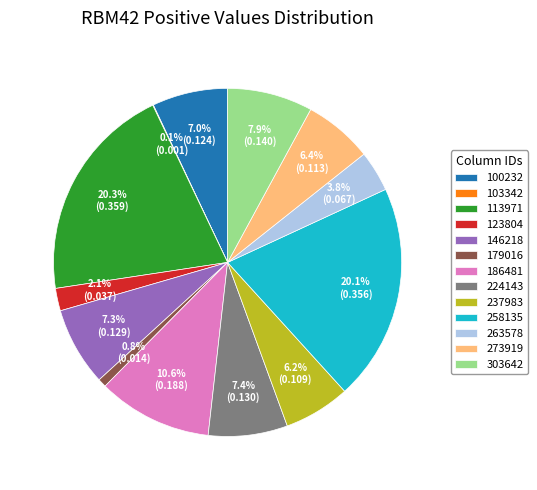

To the nearest percent, what portion does 146218 represent?

7%